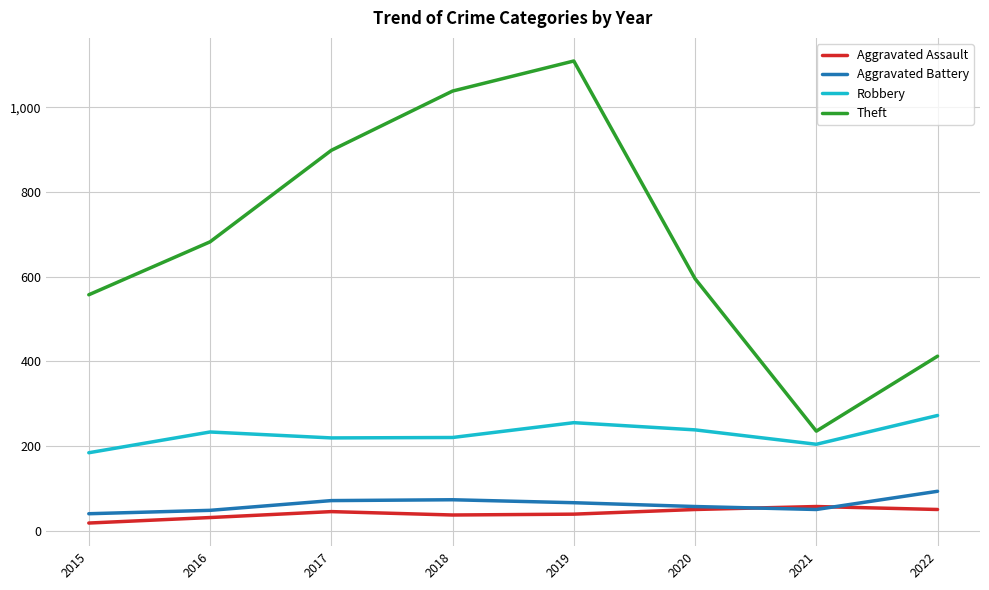

What is the approximate value of Aggravated Assault at 2021?

57